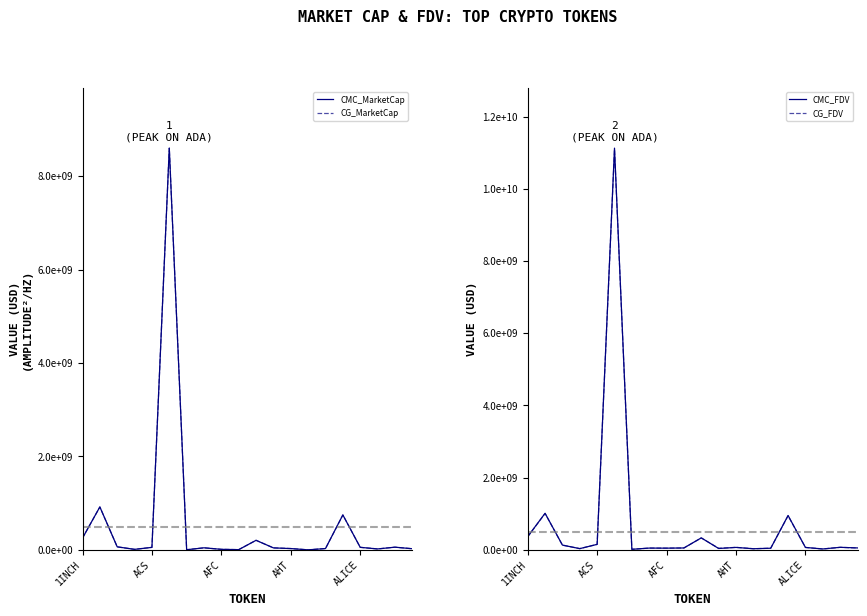

The CMC_MarketCap series shows 3973715045.9 at 5. True or false?

False